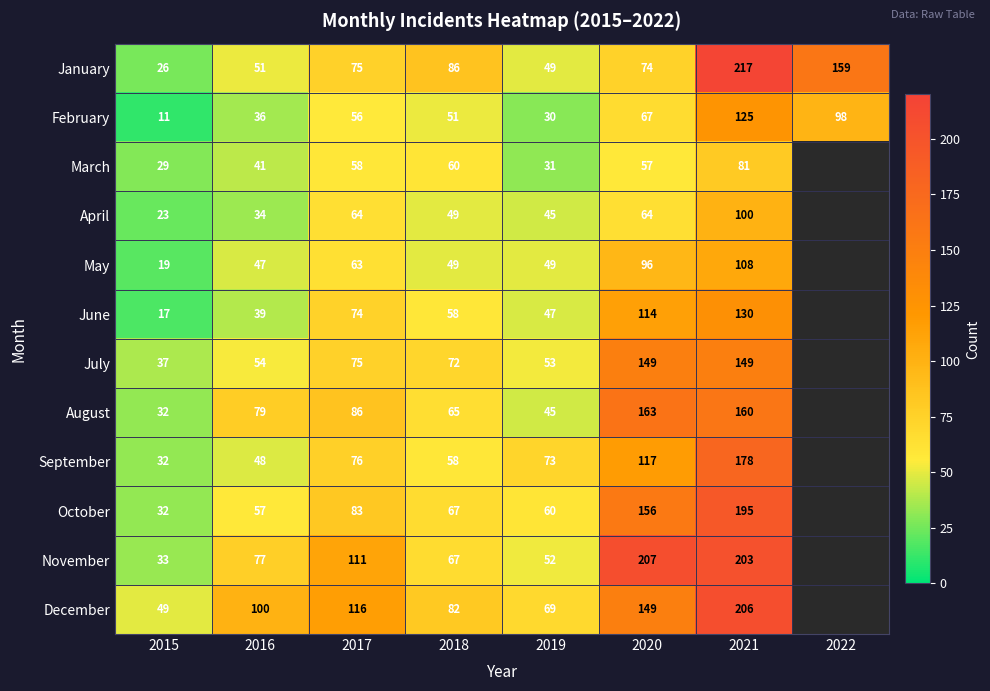

What is the total value across all series at 2018?

764